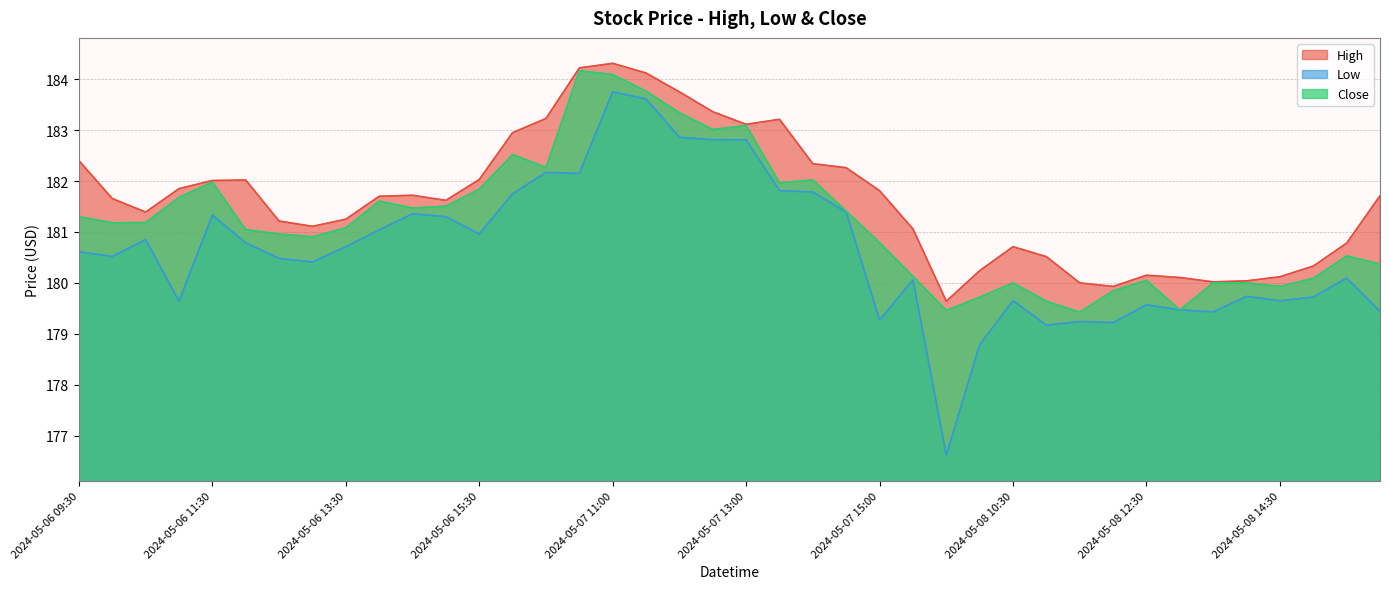

What is the difference between the High values at 2024-05-08 14:00 and 2024-05-09 09:30?

1.7